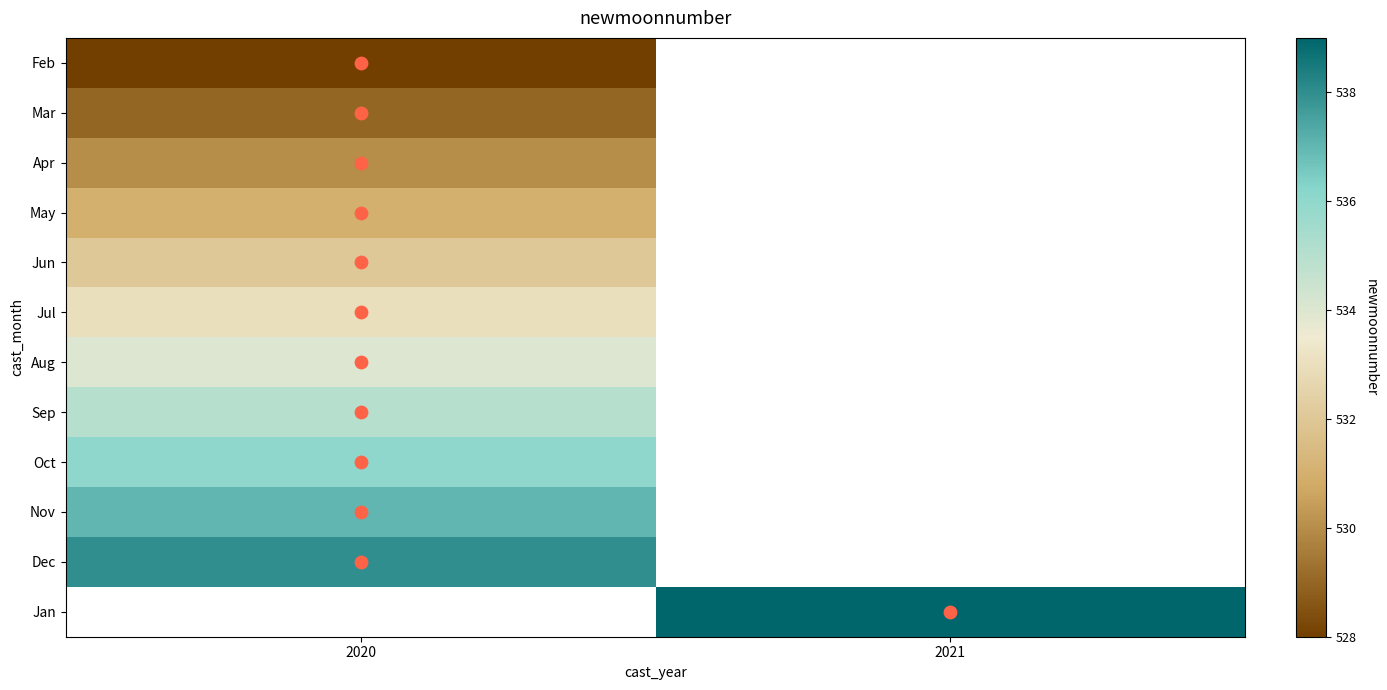

What is the difference between the highest and lowest values at 2020?

10.0